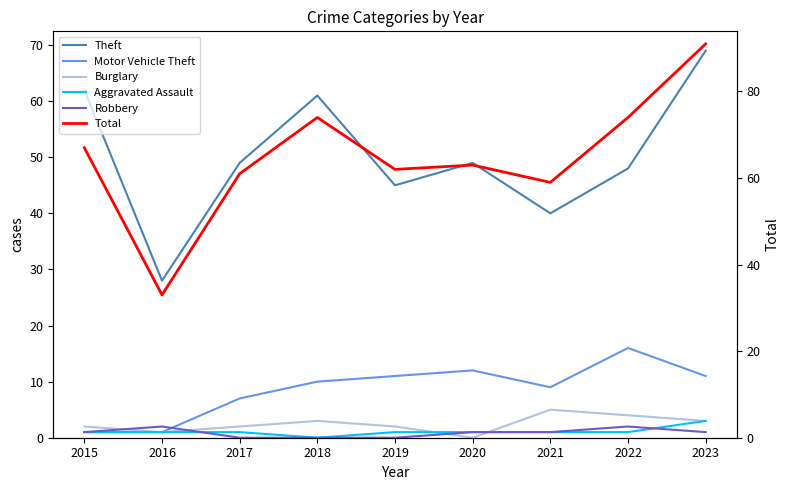

What is the difference between the maximum and minimum values in the Motor Vehicle Theft series?

15